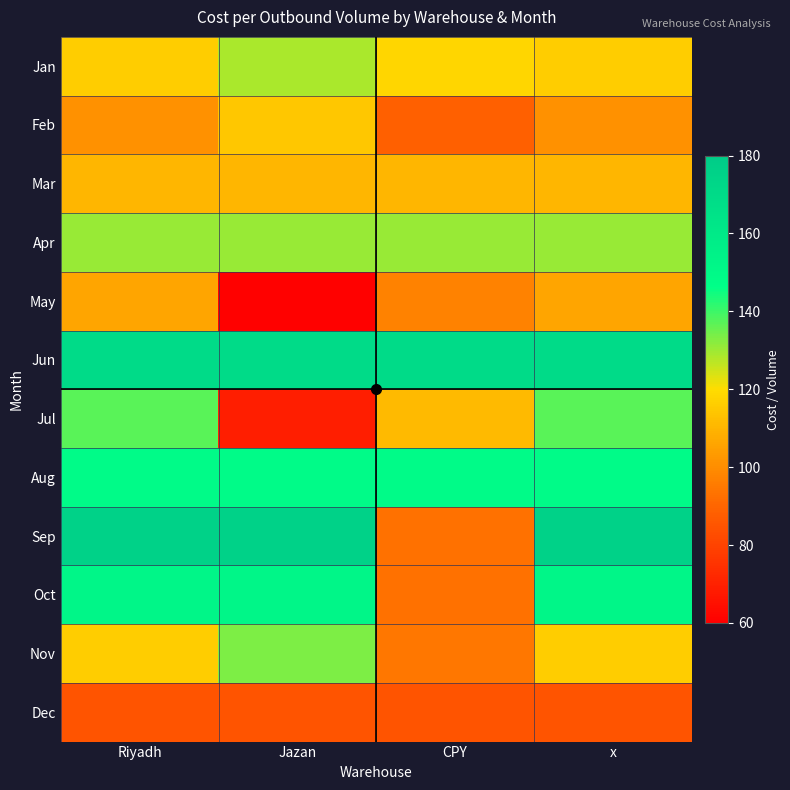

What is the greatest value displayed?

175.6